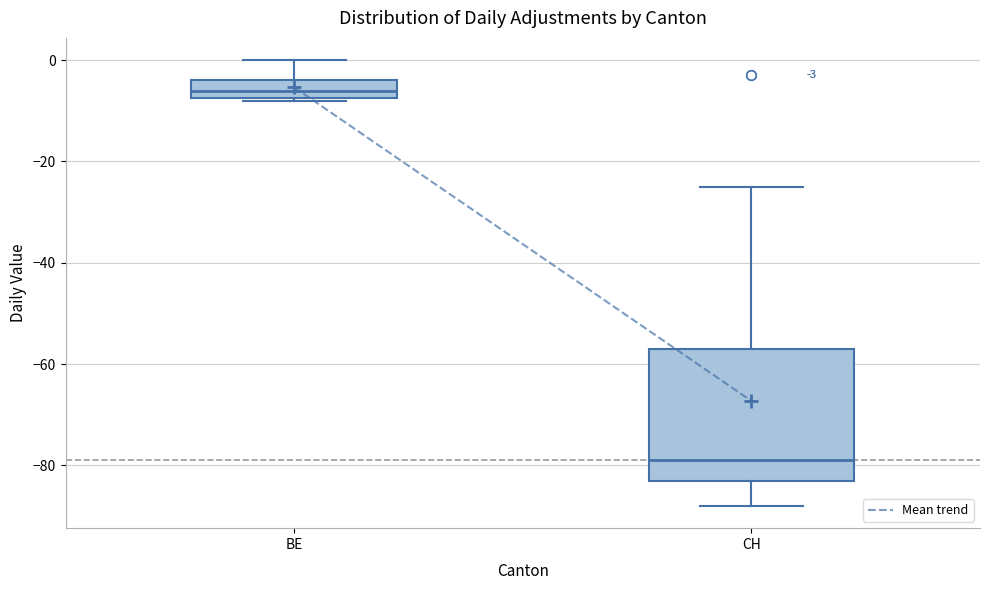

Which box's median line is the lowest?

CH